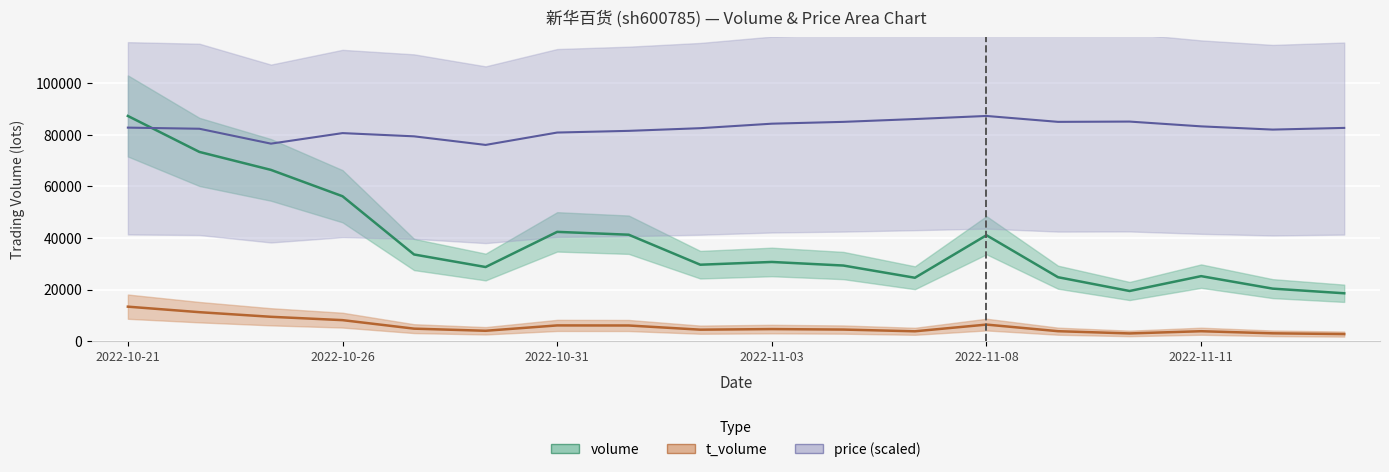

What is the sum of the price values at 2022-10-25 and 2022-10-21?

159371.2